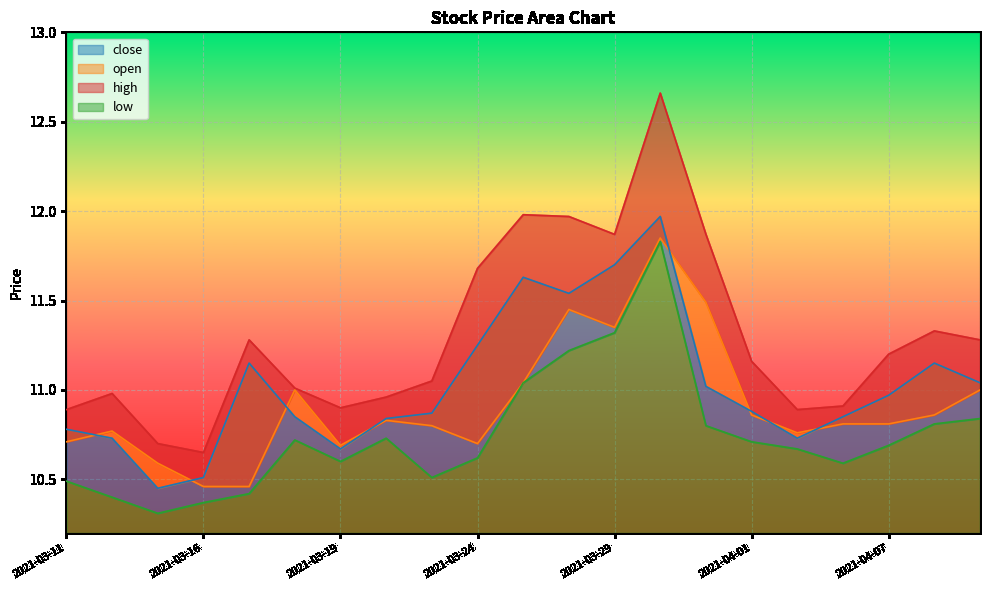

At 2021-03-24, list the series in order from largest to smallest.

high, close, open, low